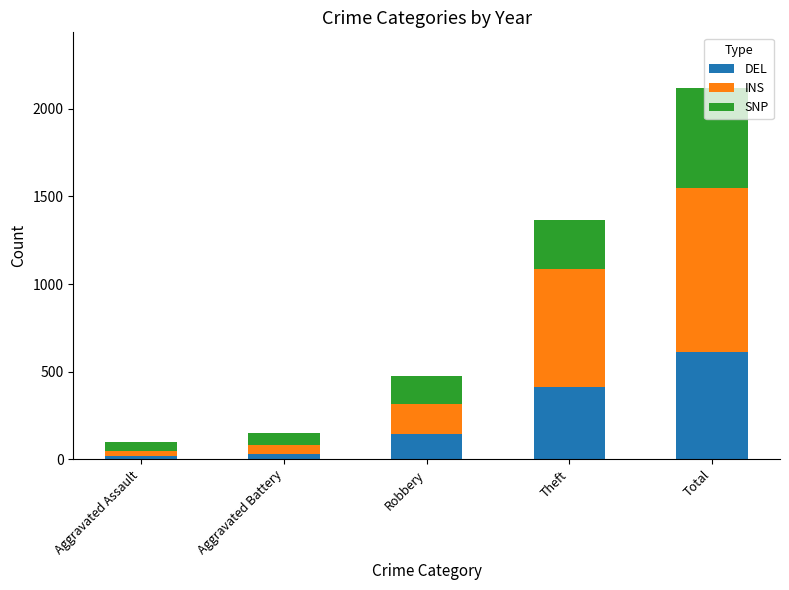

Are the bars horizontal?

No